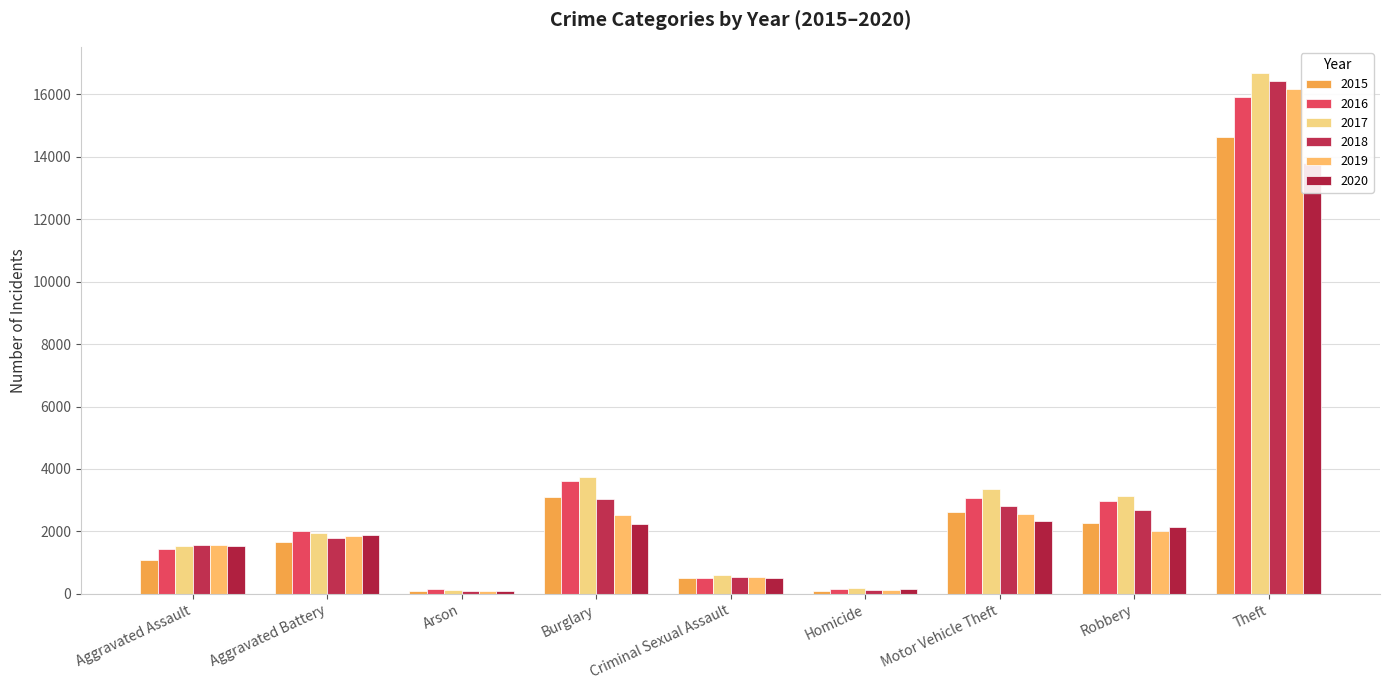

Which series has the largest range (max minus min)?

2017